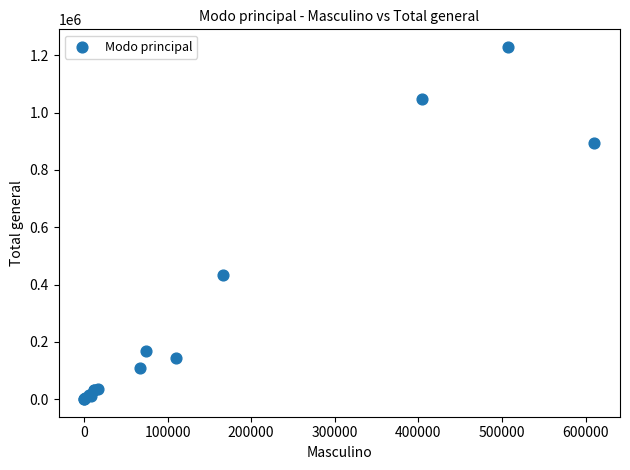

What Y value in the scatter plot is closest to 614582?

433267.4